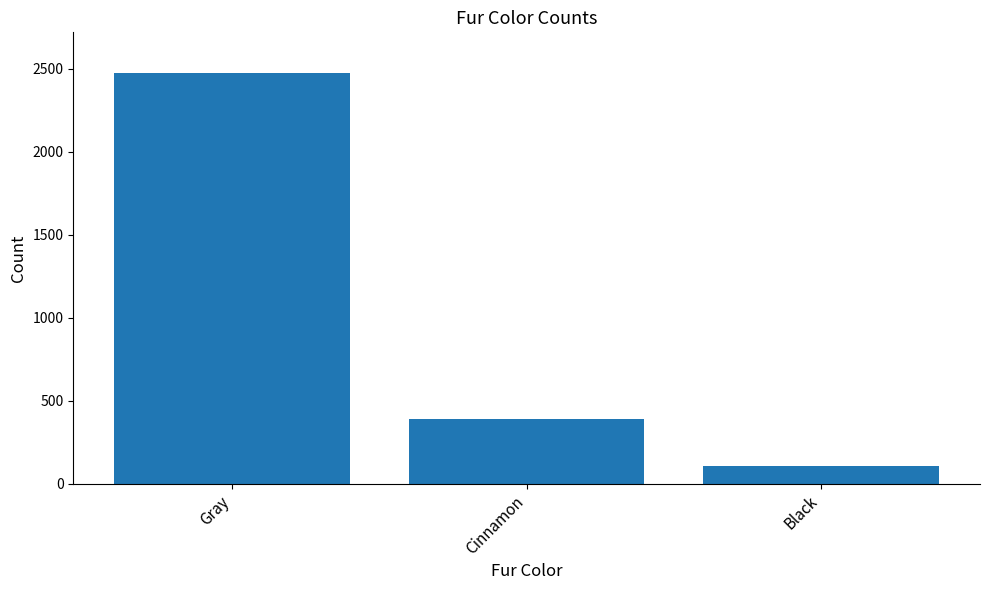

What value does the data have at Cinnamon, to the nearest 50?

400